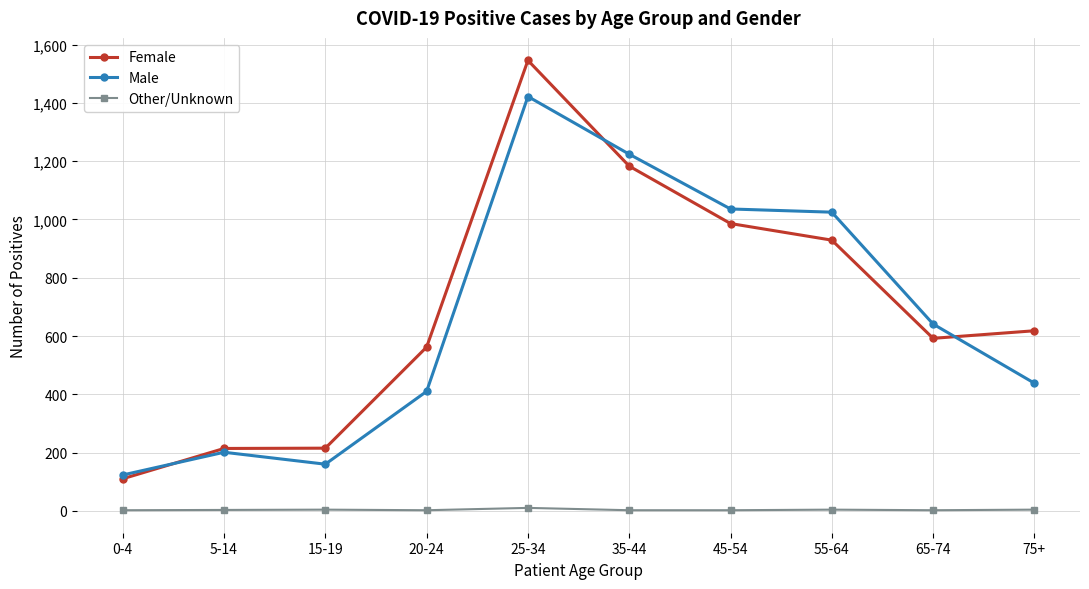

What is the value of the Other/Unknown point at the 8th from the left?

4